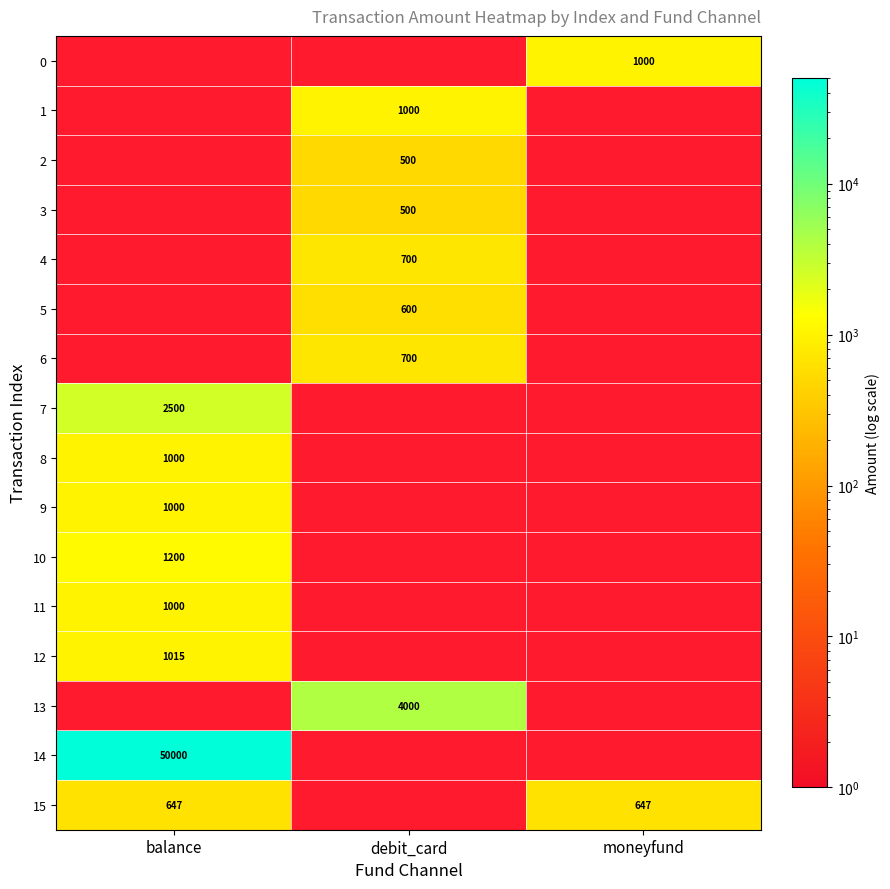

The value of 5 at debit_card is 174. True or false?

False